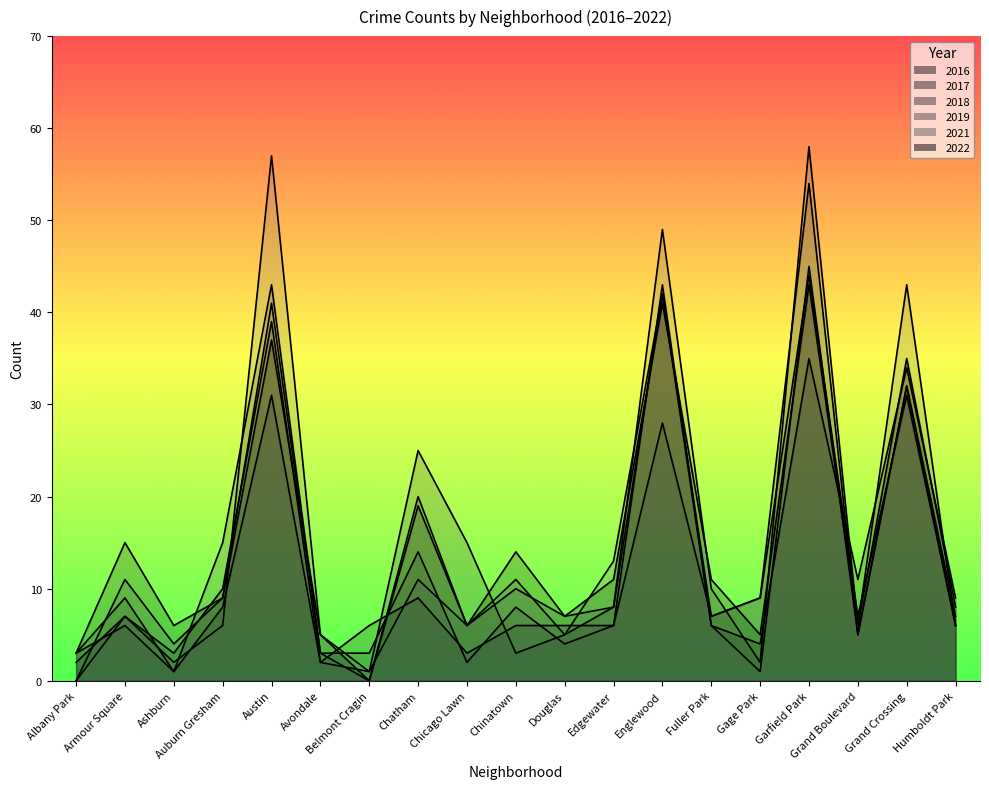

Between Auburn Gresham and Humboldt Park, which series saw the biggest shift?

2018